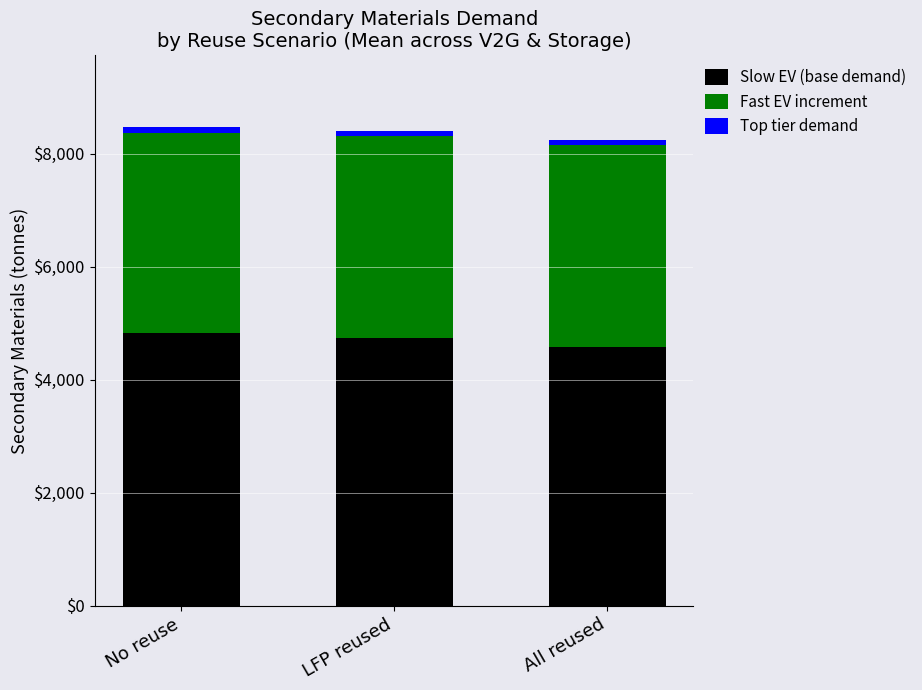

The Slow EV (base demand) series shows 4741.6 at LFP reused. True or false?

True